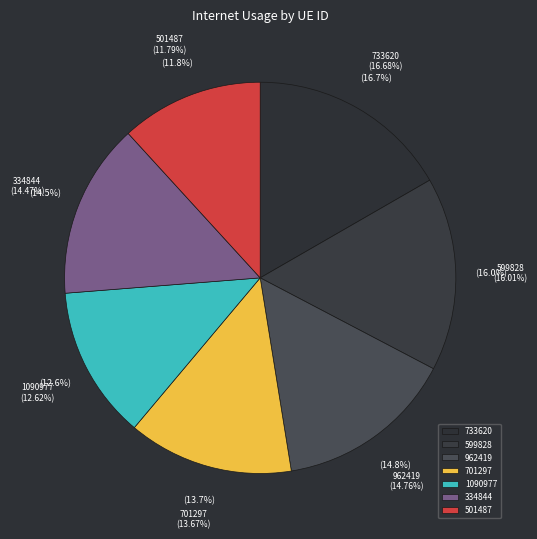

Combined, do 501487 and 962419 account for over 50%?

No